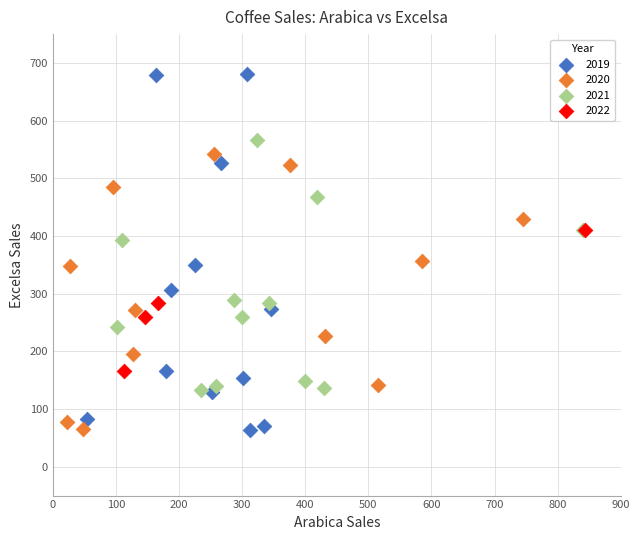

What are all the series names shown in the legend?

2019, 2020, 2021, 2022